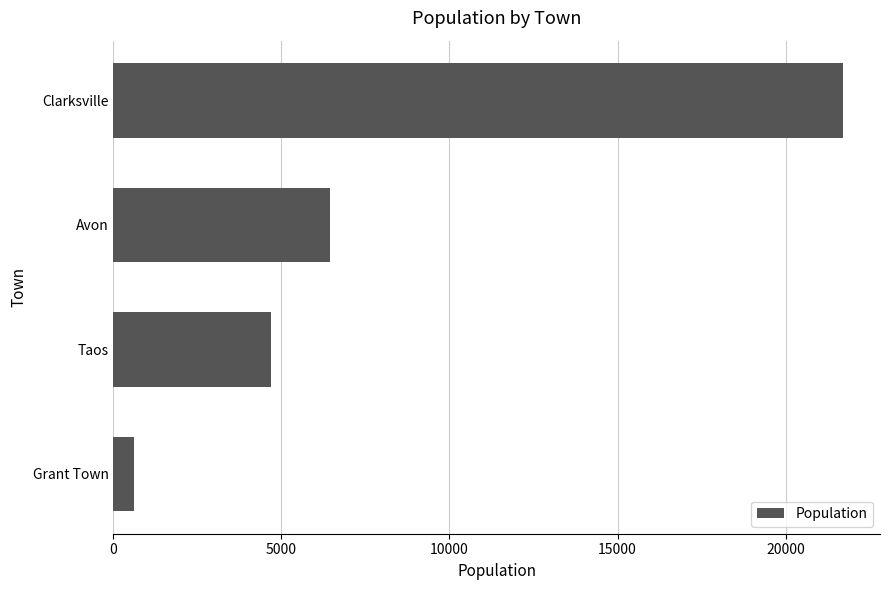

What is the difference between the second highest and second lowest values?

1747